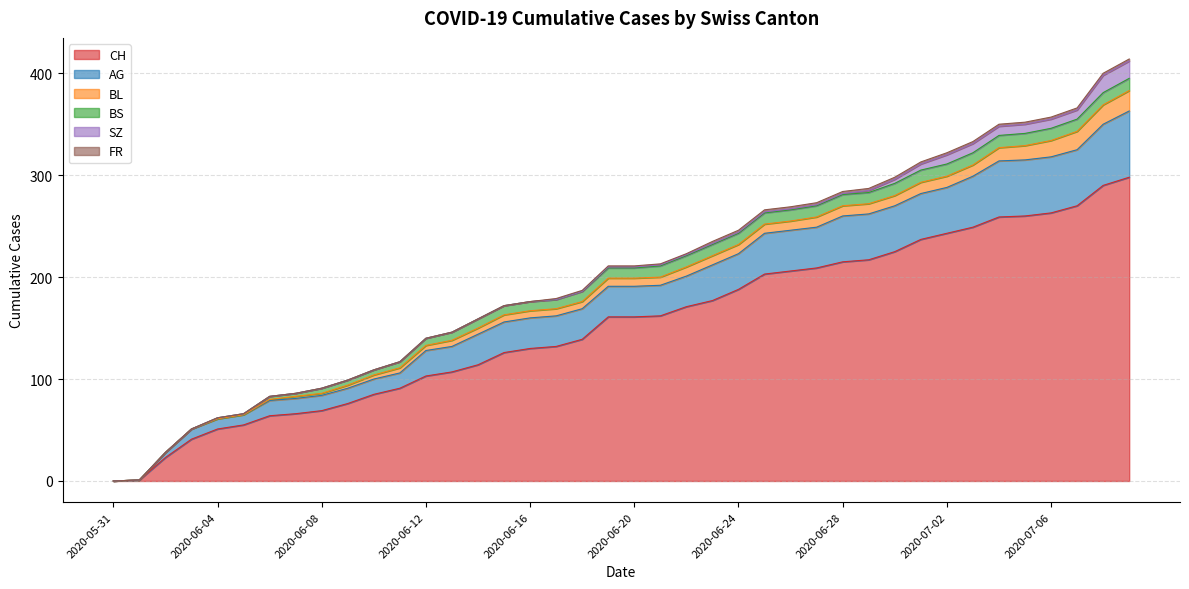

What position from the left is 2020-06-04?

5